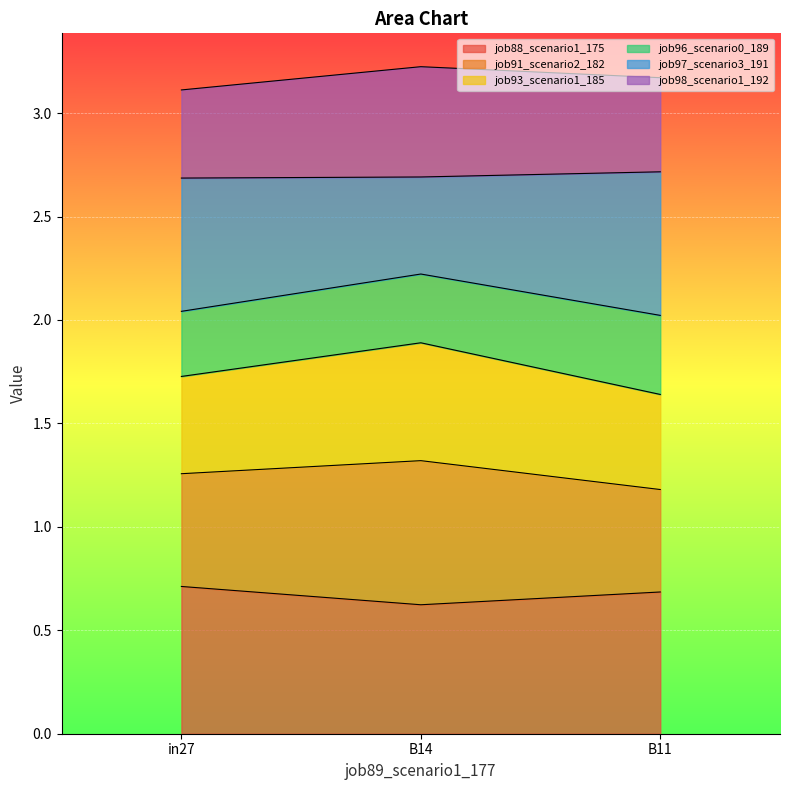

True or false: job88_scenario1_175 has a value of 1.1 at B11.

False